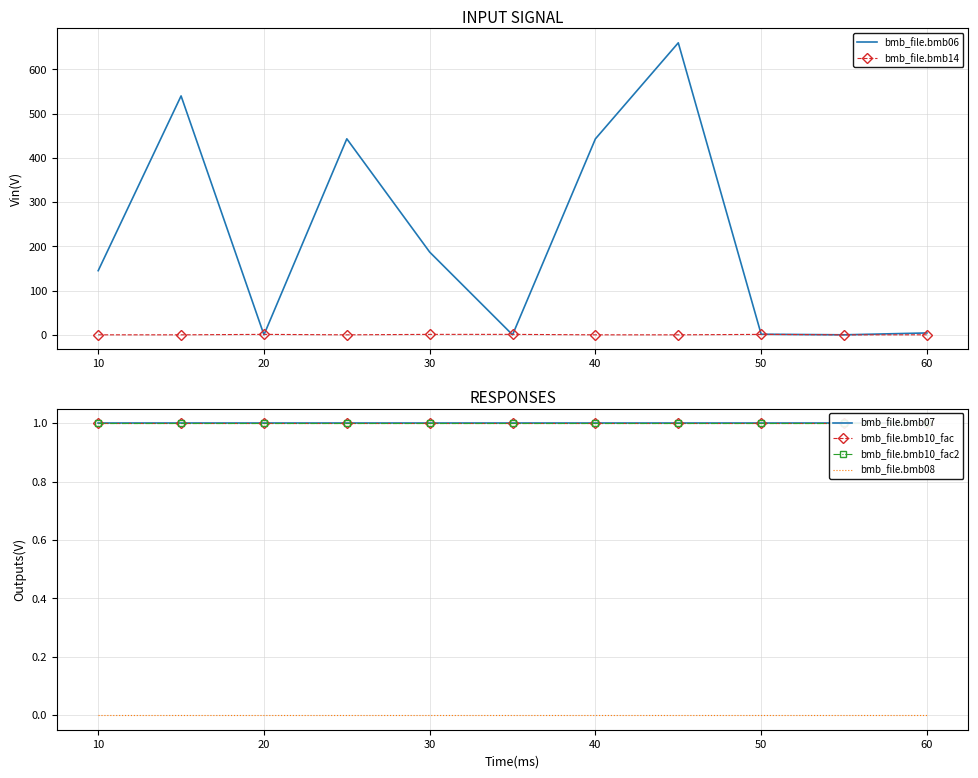

How many series are shown in this chart?

6